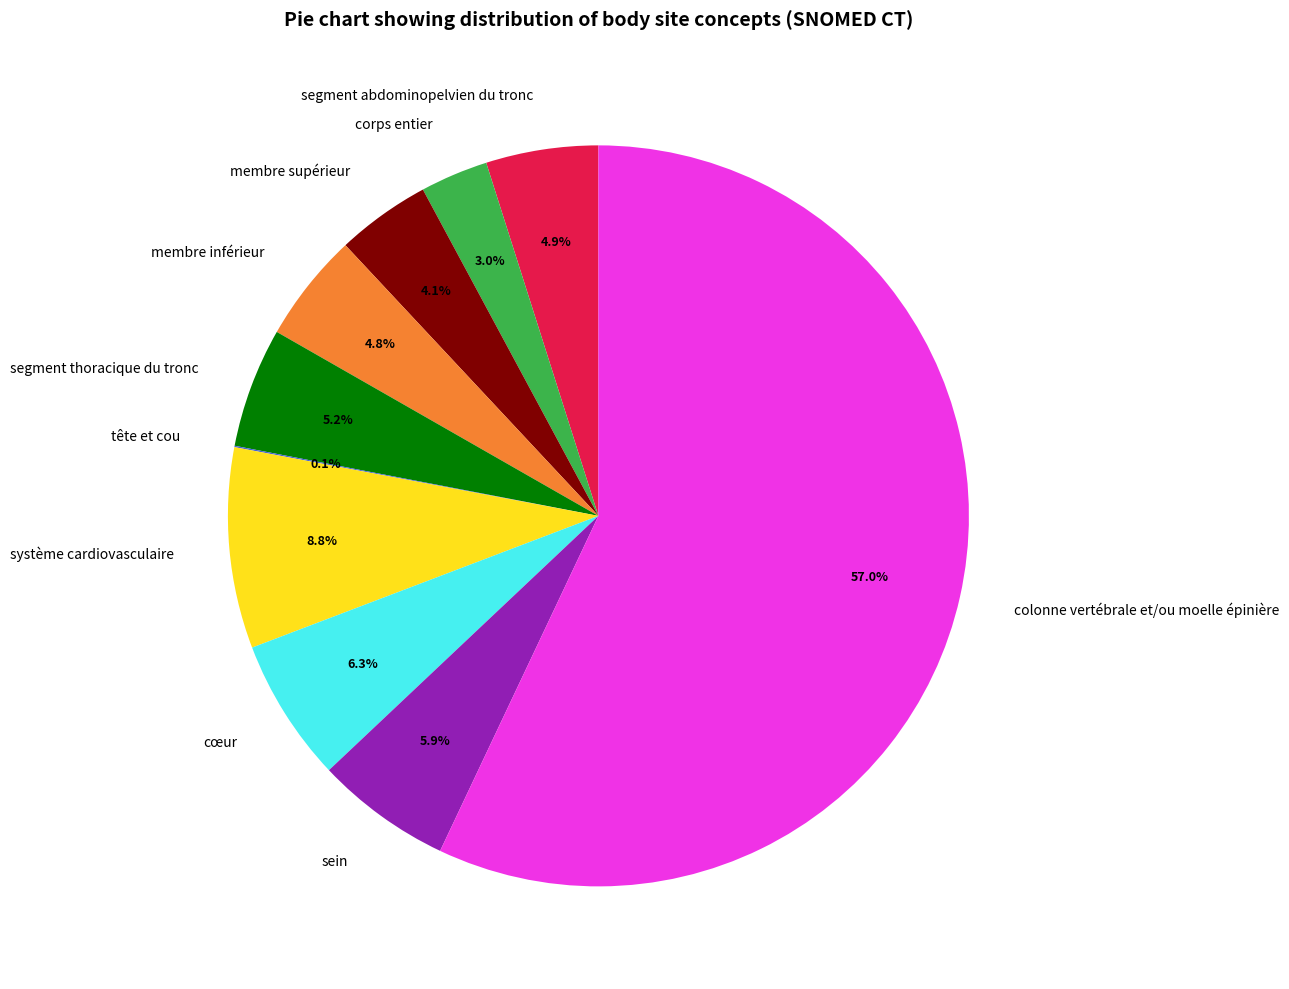

Which category has the biggest portion of the pie?

colonne vertébrale et/ou moelle épinière